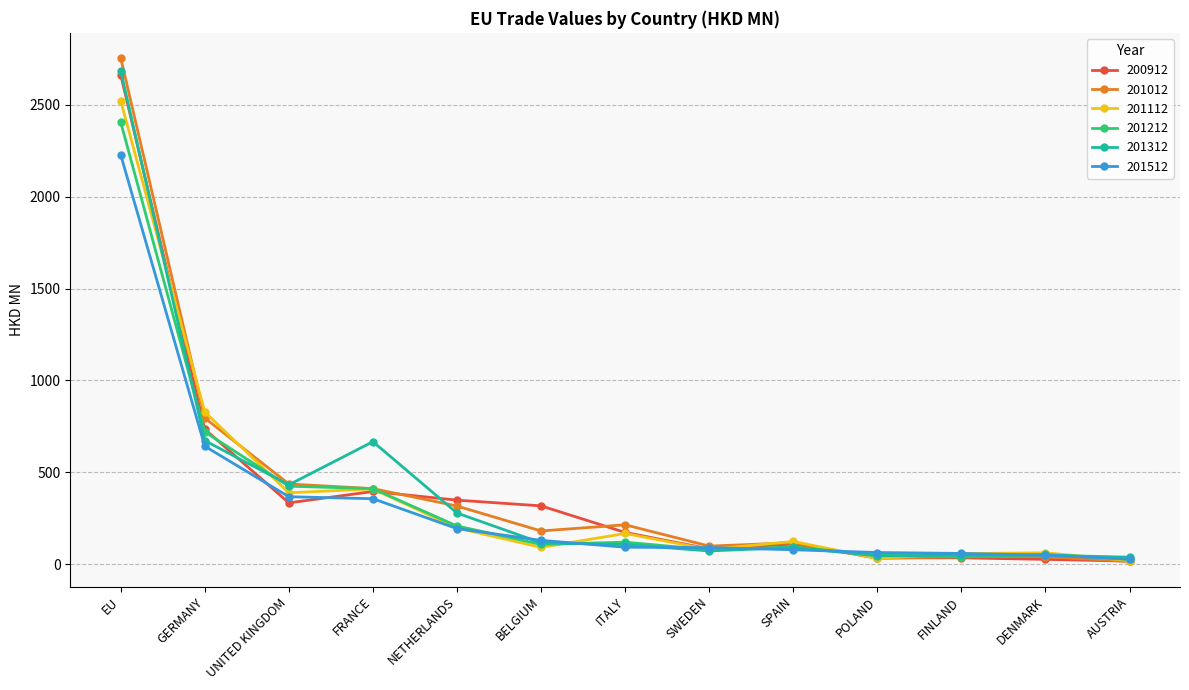

At which category is the sum across all series the highest?

EU